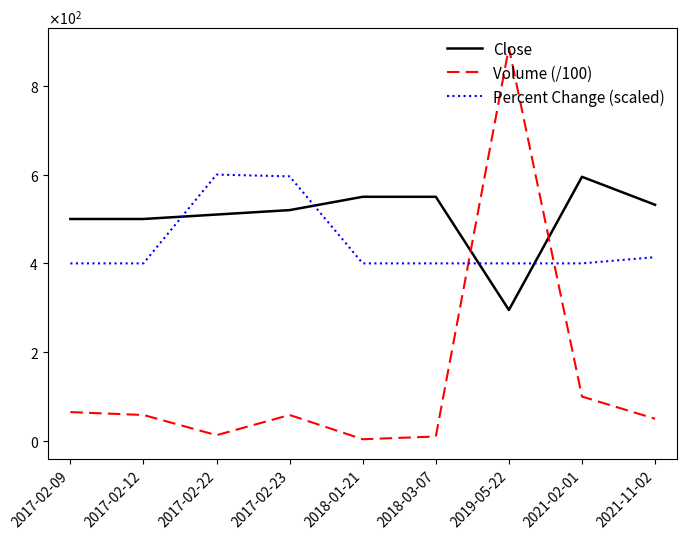

Reading left to right, transcribe all the data shown in this chart.

Close: 2017-02-09=500.0	2017-02-12=500.0	2017-02-22=510.0	2017-02-23=520.0	2018-01-21=550.0	2018-03-07=550.0	2019-05-22=295.0	2021-02-01=595.0	2021-11-02=532.0
Volume (/100): 2017-02-09=65.0	2017-02-12=58.5	2017-02-22=13.0	2017-02-23=58.5	2018-01-21=3.9	2018-03-07=10.0	2019-05-22=886.0	2021-02-01=100.0	2021-11-02=50.0
Percent Change (scaled): 2017-02-09=400.0	2017-02-12=400.0	2017-02-22=600.0	2017-02-23=596.0	2018-01-21=400.0	2018-03-07=400.0	2019-05-22=400.0	2021-02-01=400.0	2021-11-02=414.0